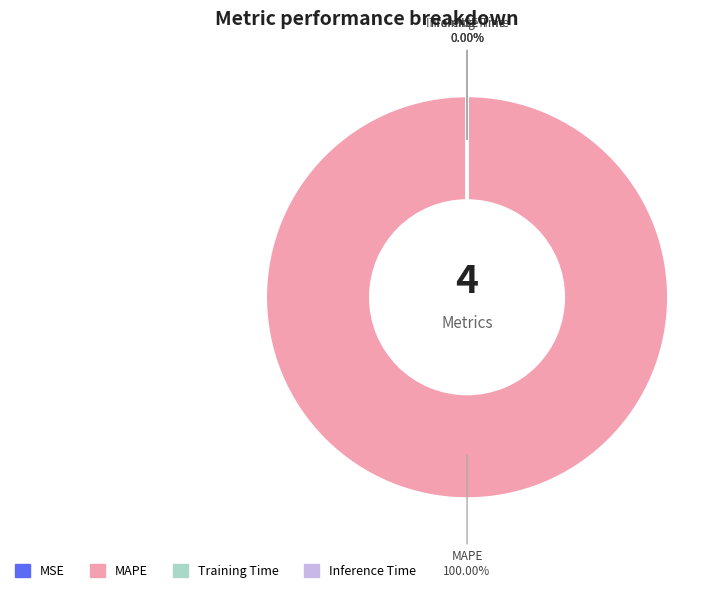

Which category accounts for the majority?

MAPE